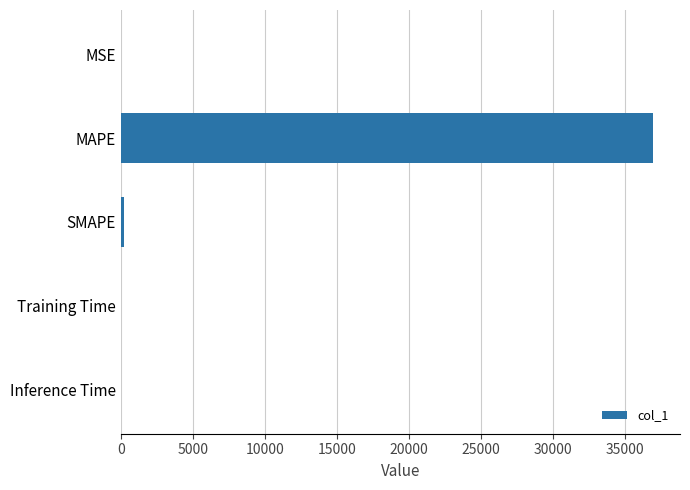

The chart shows a value of 0.0 at Training Time. True or false?

True